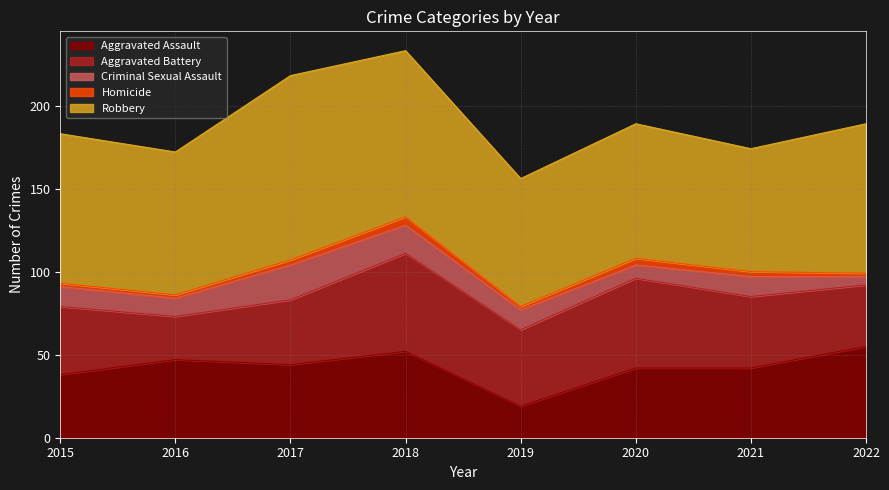

At which category does Aggravated Assault reach its first local peak?

2016